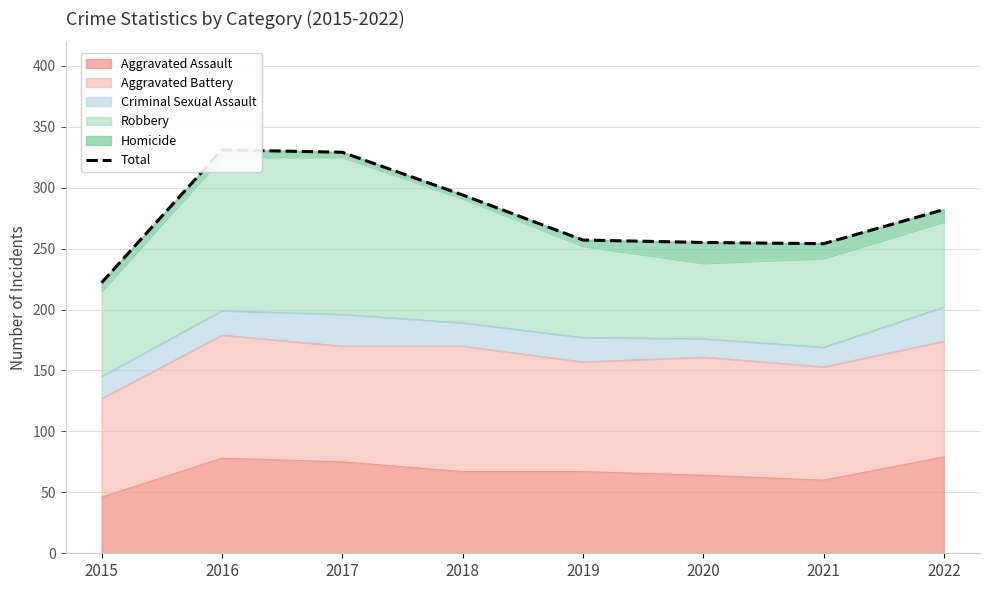

Reading left to right, what are all the values shown in this chart?

222	331	329	294	257	255	254	282